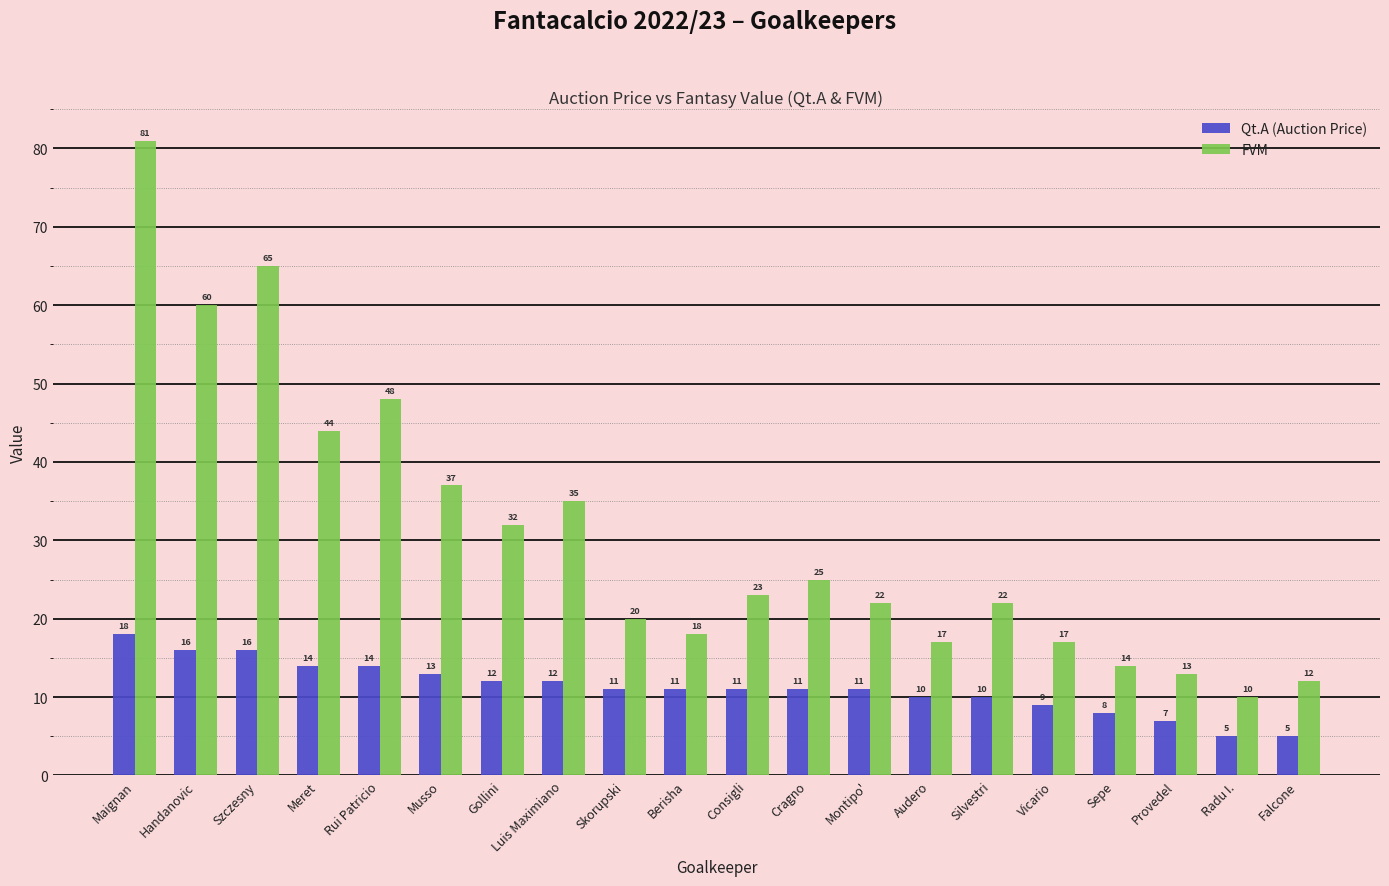

Rank the series by their maximum value, from highest to lowest.

FVM, Qt.A (Auction Price)